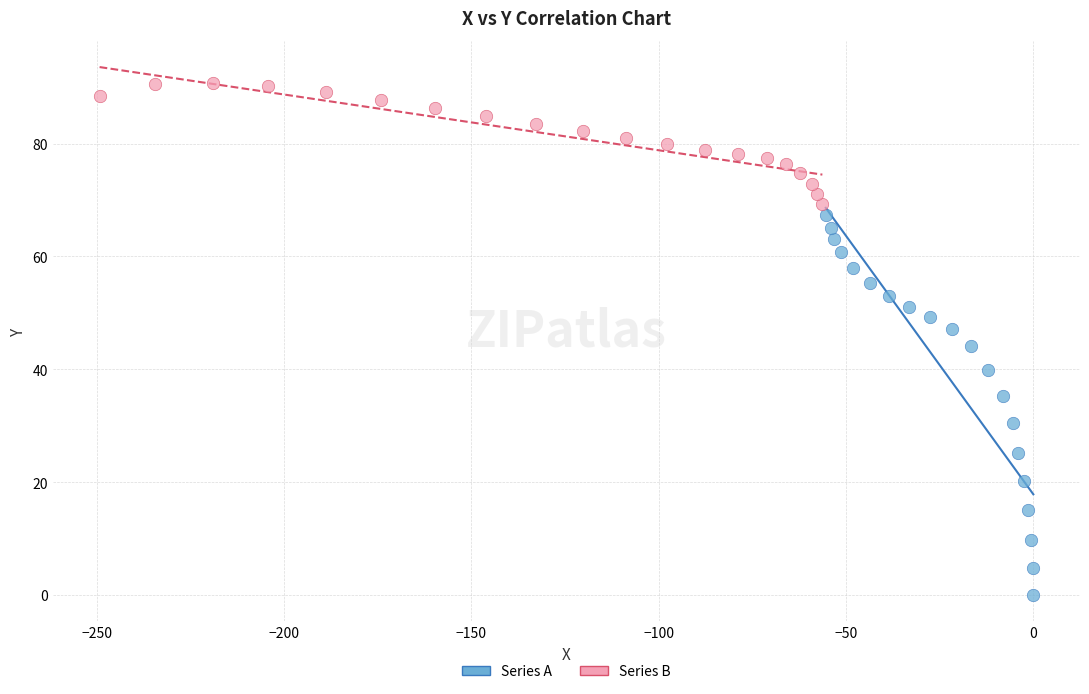

What are all the series names shown in the legend?

Series A, Series B